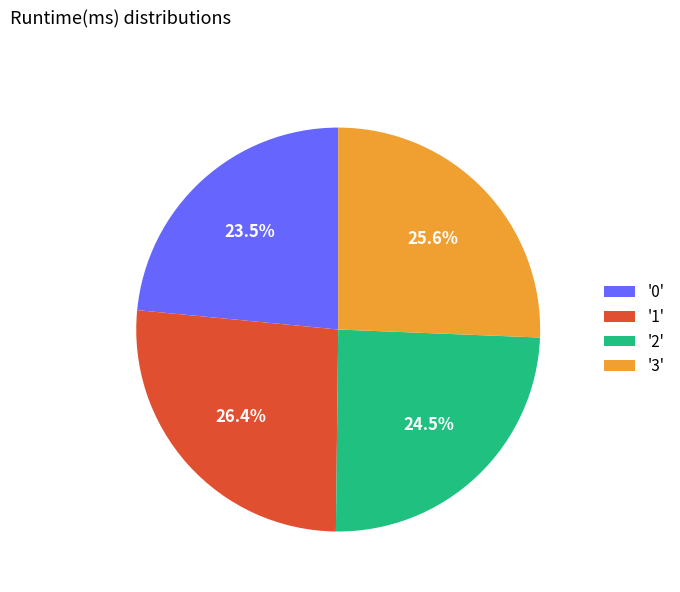

What percentage is NOT represented by '0'?

76.5%